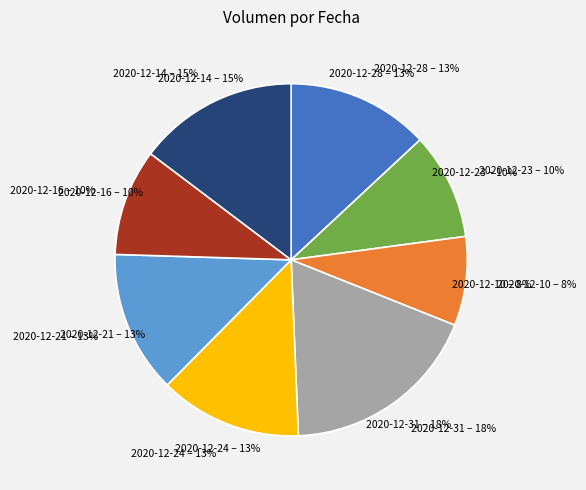

Rank the categories by value from lowest to highest.

2020-12-10, 2020-12-23, 2020-12-16, 2020-12-28, 2020-12-24, 2020-12-21, 2020-12-14, 2020-12-31